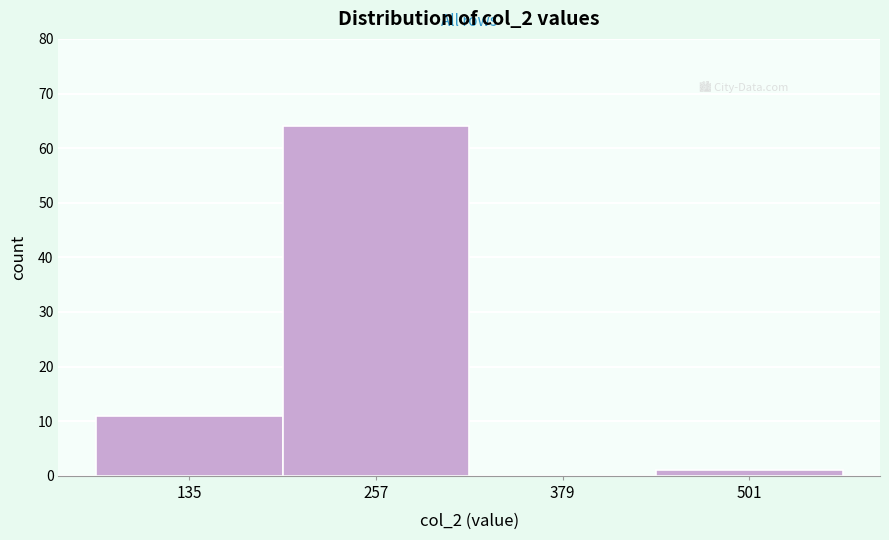

Over which range of the x-axis is the bar tallest?

200 to 320